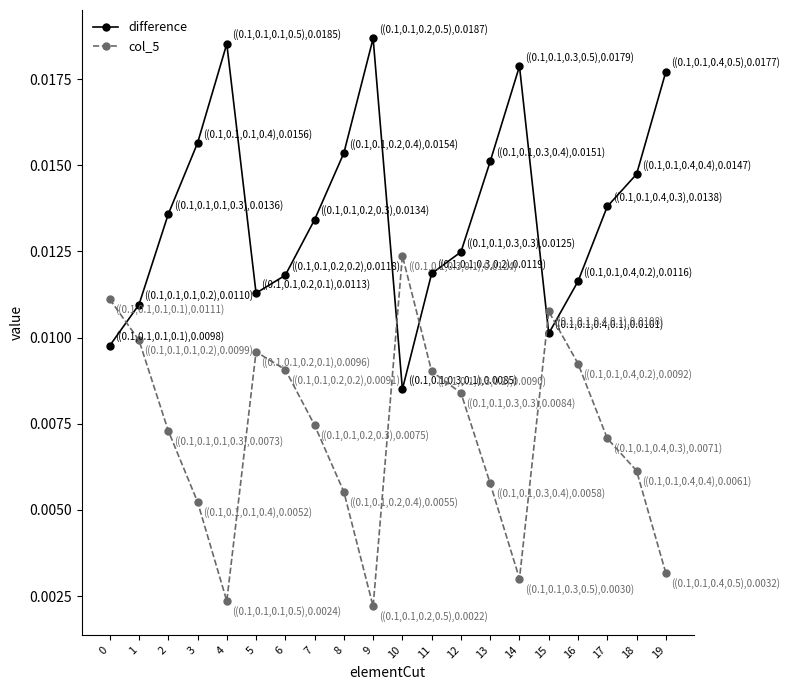

What is the sum of all difference values?

0.3